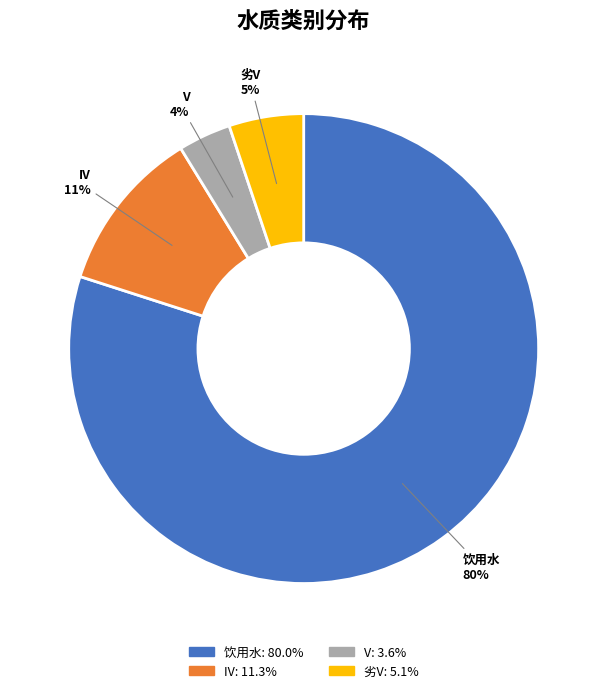

To the nearest percent, what is the difference between the largest and smallest slice percentages?

76%